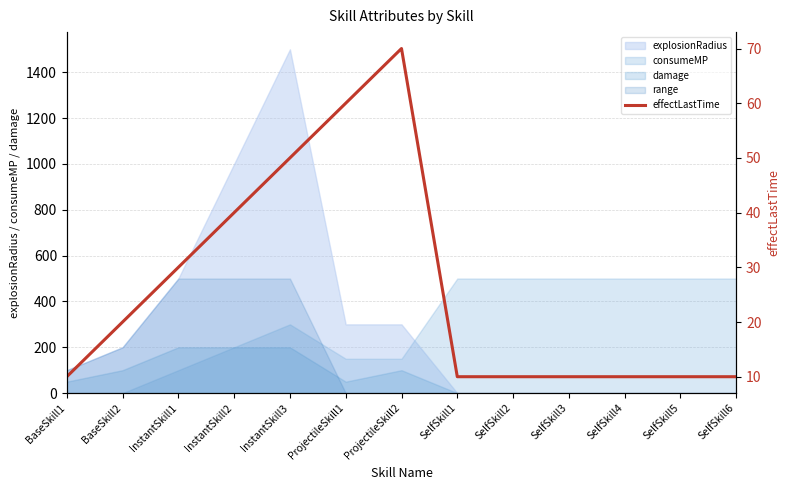

What is the change in value from InstantSkill2 to InstantSkill3?

+10